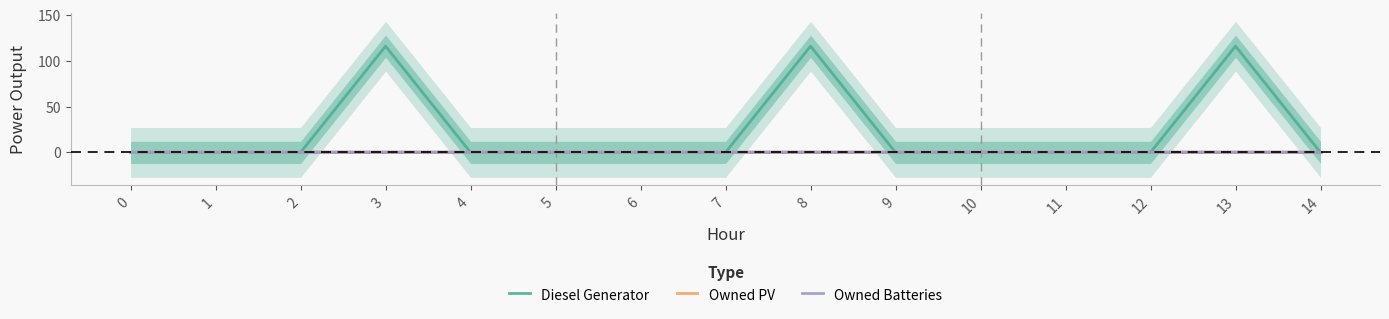

True or false: Owned PV and Owned Batteries intersect in this chart.

False